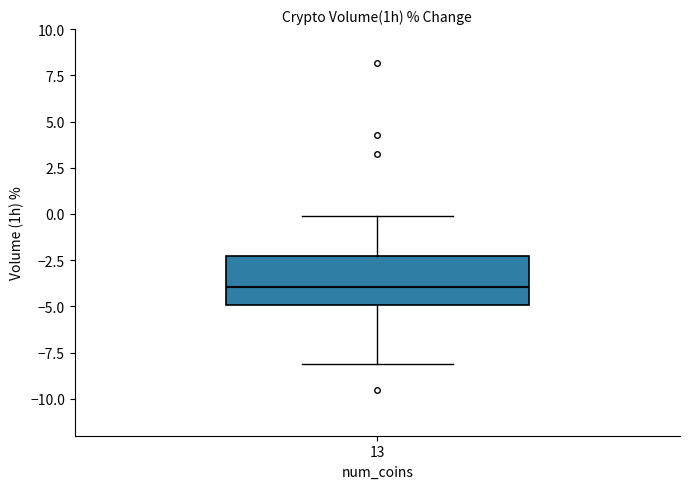

Where does the median line of the box at x = 13 sit on the y-axis? The values are not printed on the chart, so give them approximately, as read against the axis.

-4.0